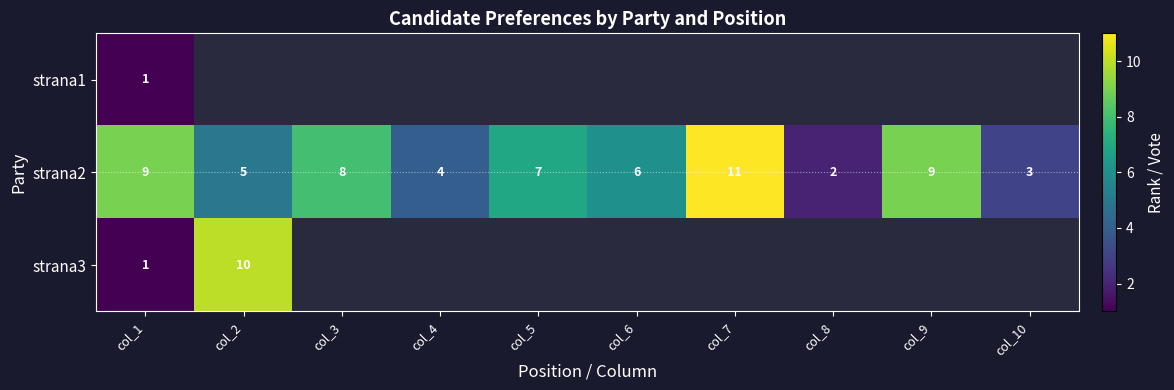

At how many categories does at least one series exceed 6?

6